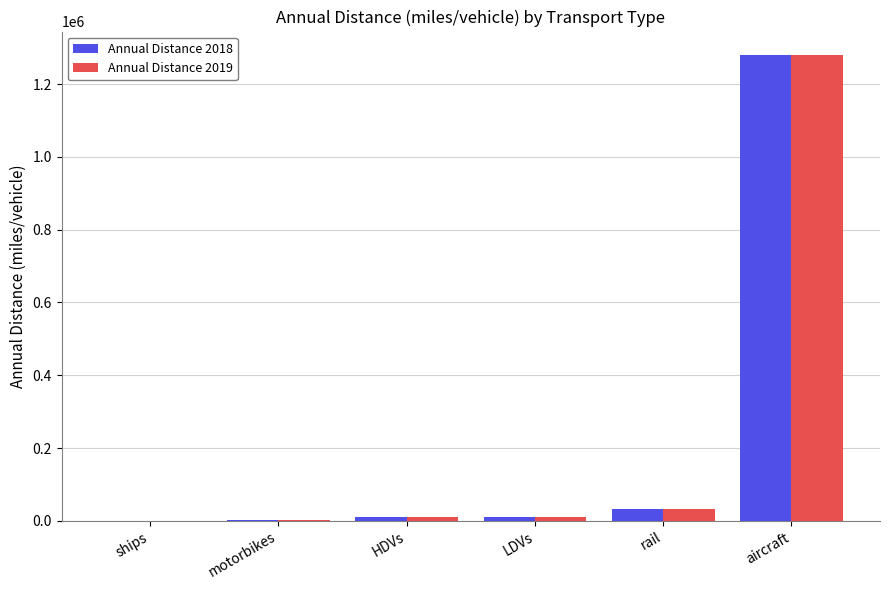

Which label corresponds to the largest value in the chart?

aircraft